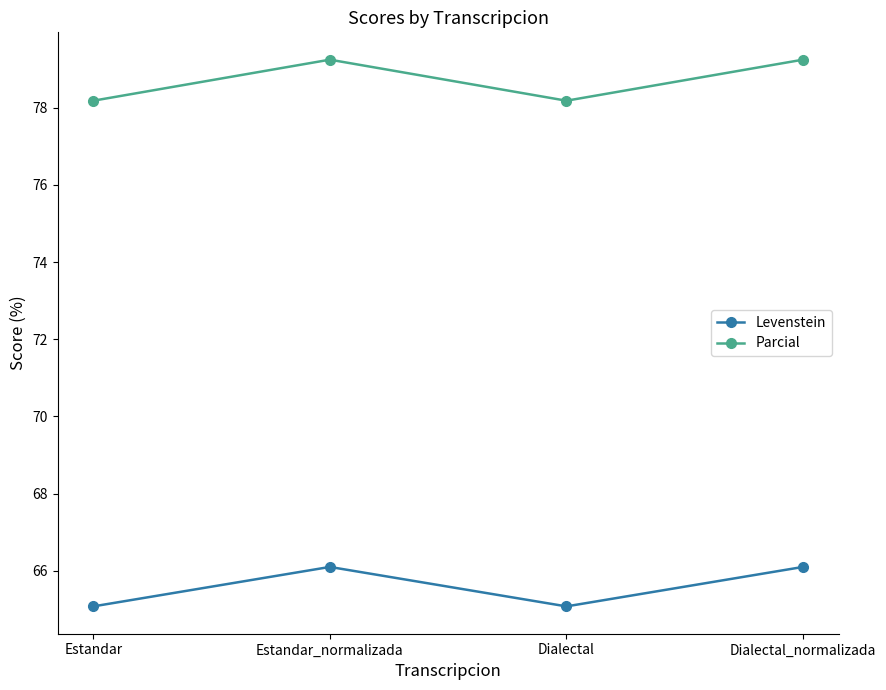

How many lines are shown in the chart?

2